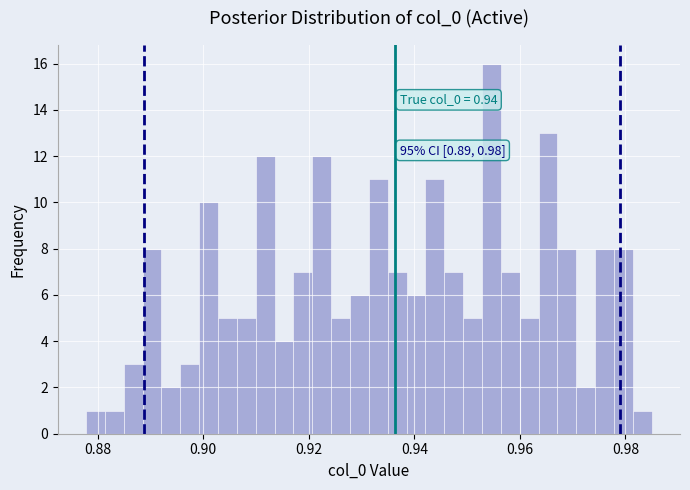

Around what value on the x-axis is the tallest bar? Give the approximate position of its centre, as read against the axis.

0.954